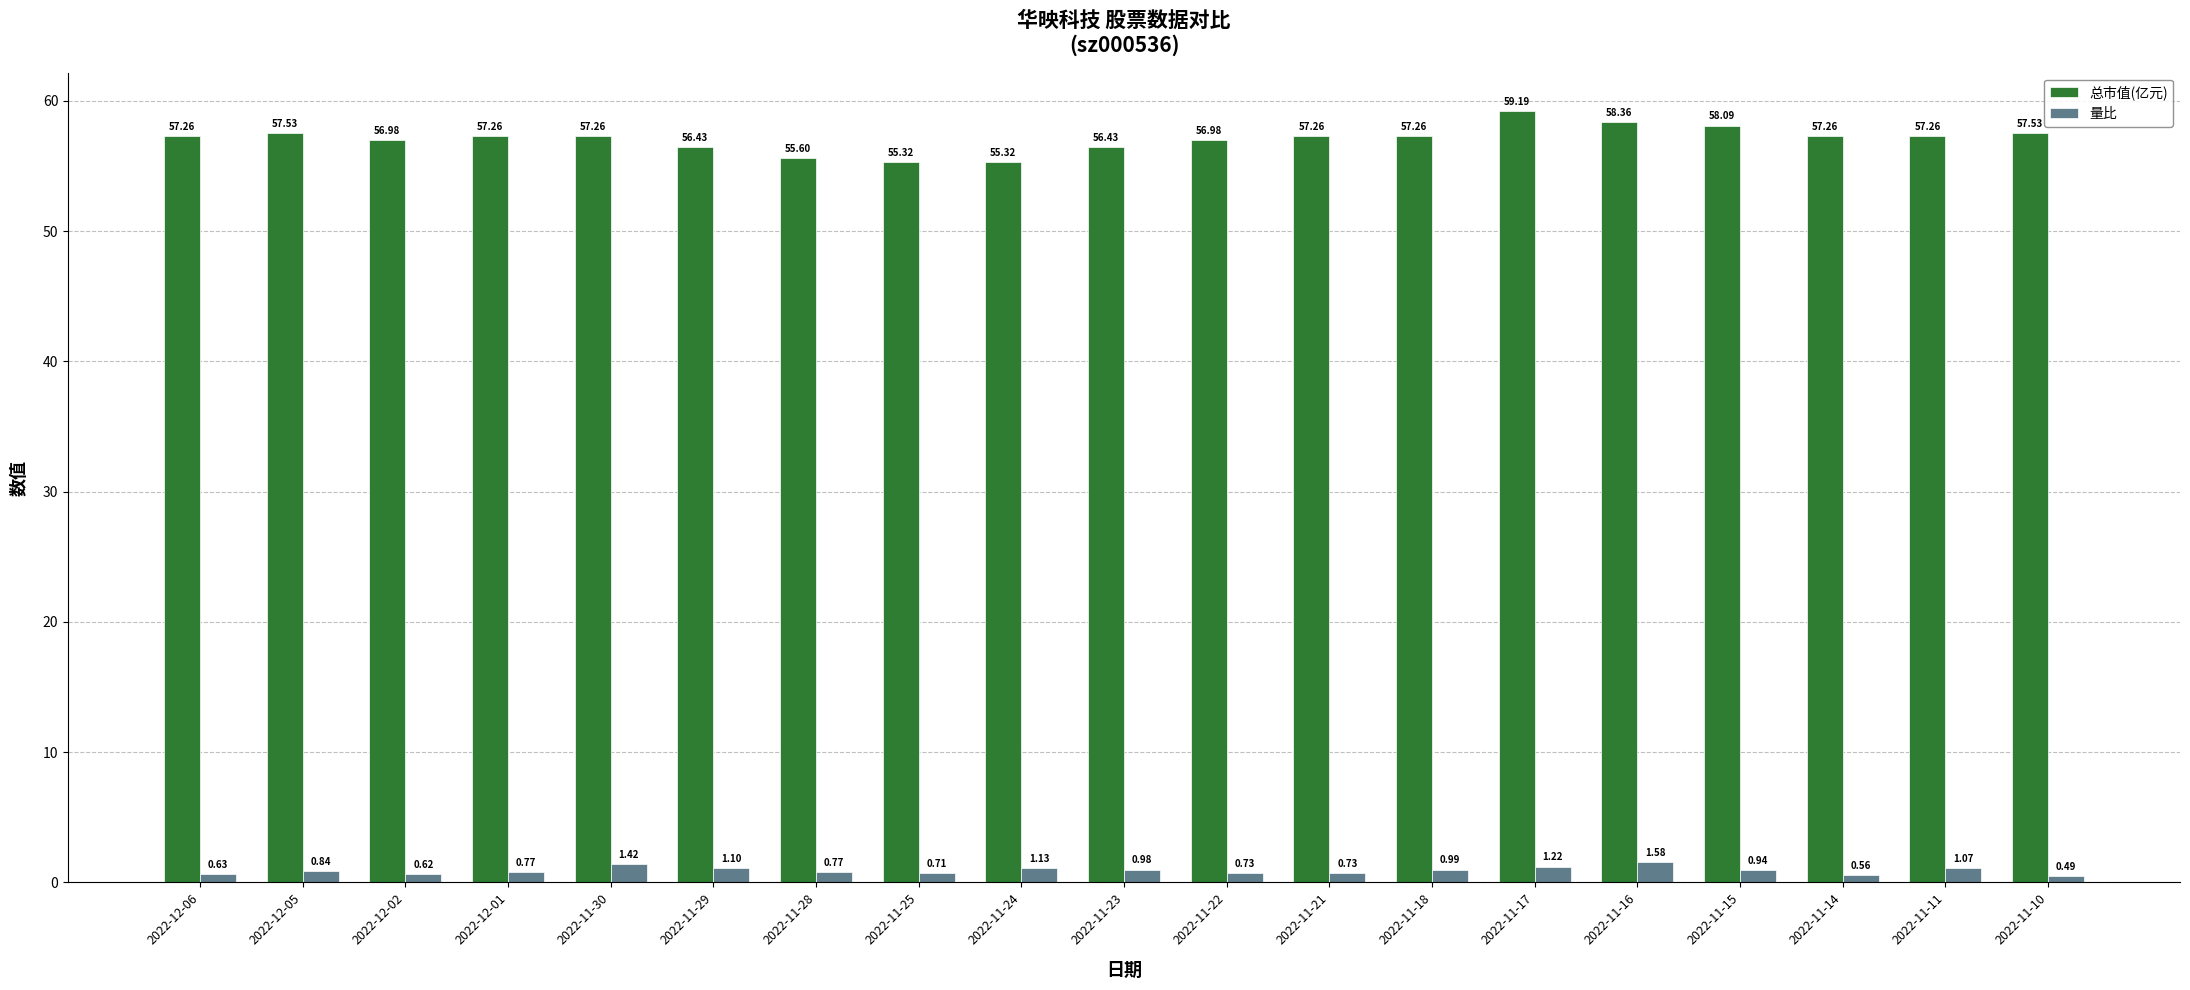

What is the label of the 17th bar from the left?

2022-11-14